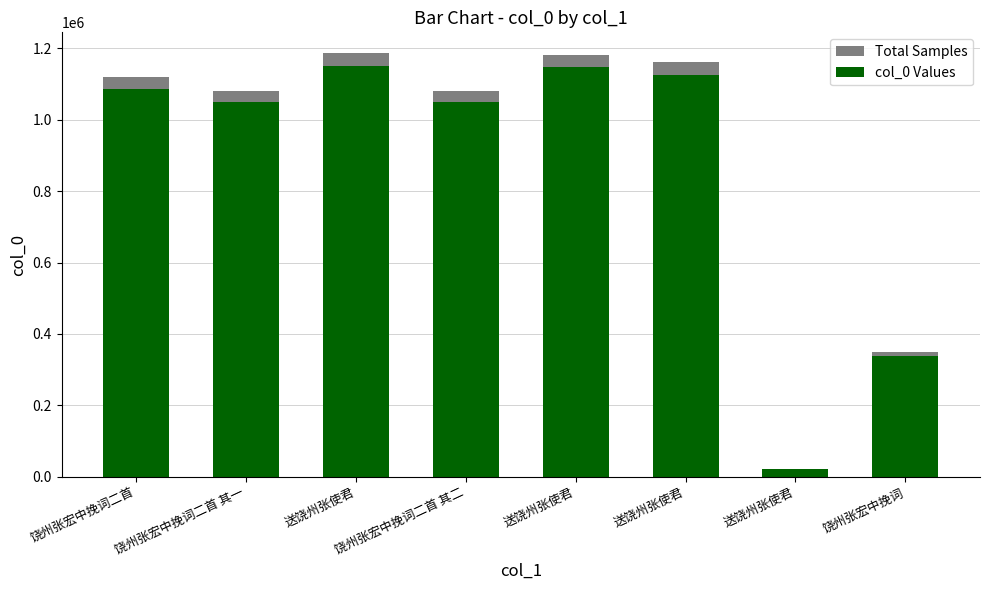

What are all the series names shown in the legend?

Total Samples, col_0 Values